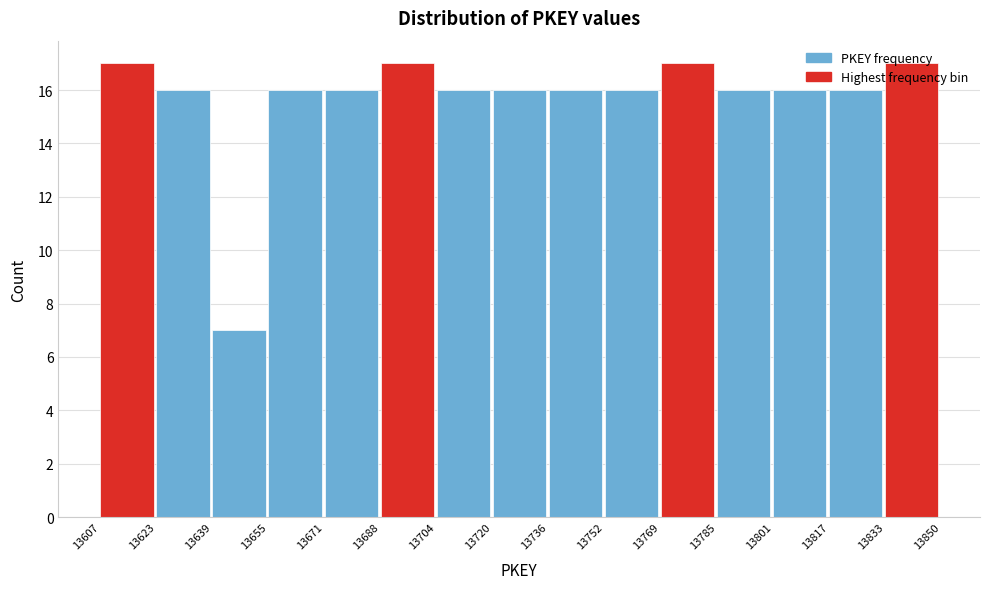

How tall is the bar that spans 13769 to 13785 on the x-axis? The values are not printed on the chart, so give them approximately, as read against the axis.

17